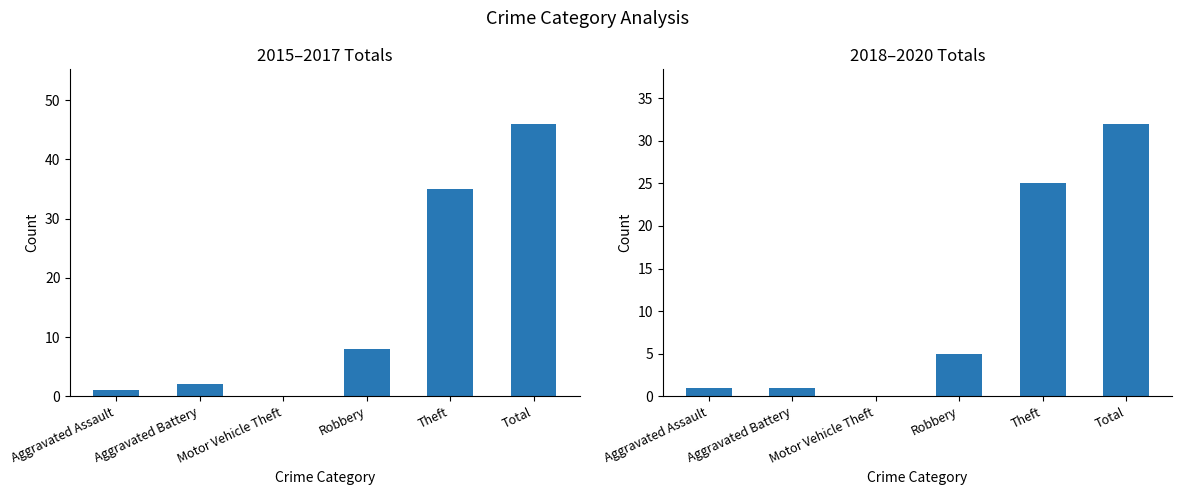

What is the average value of the 2015-2017 Total series?

15